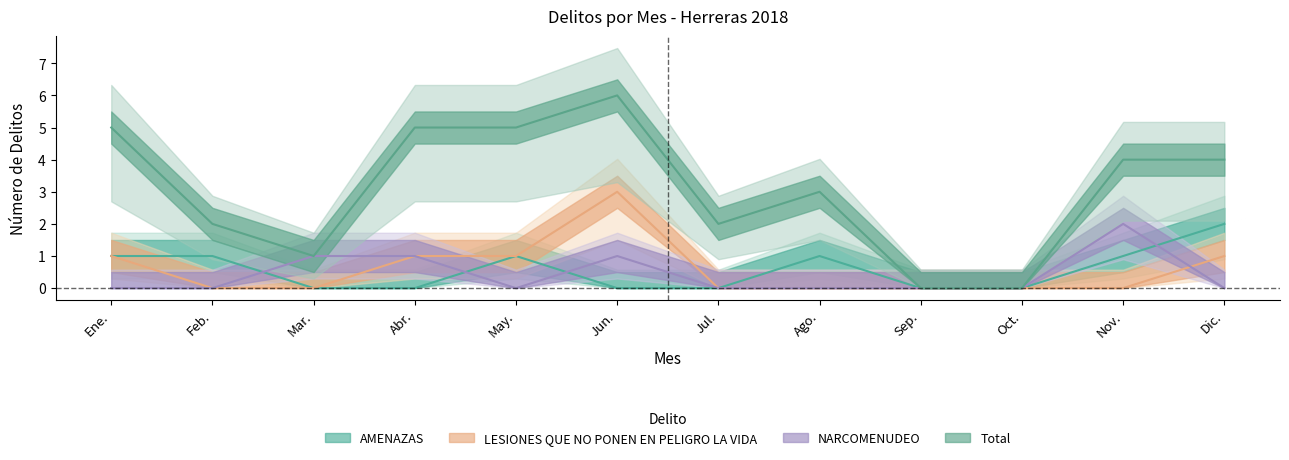

What is the difference between the Total values at Abr. and Feb.?

3